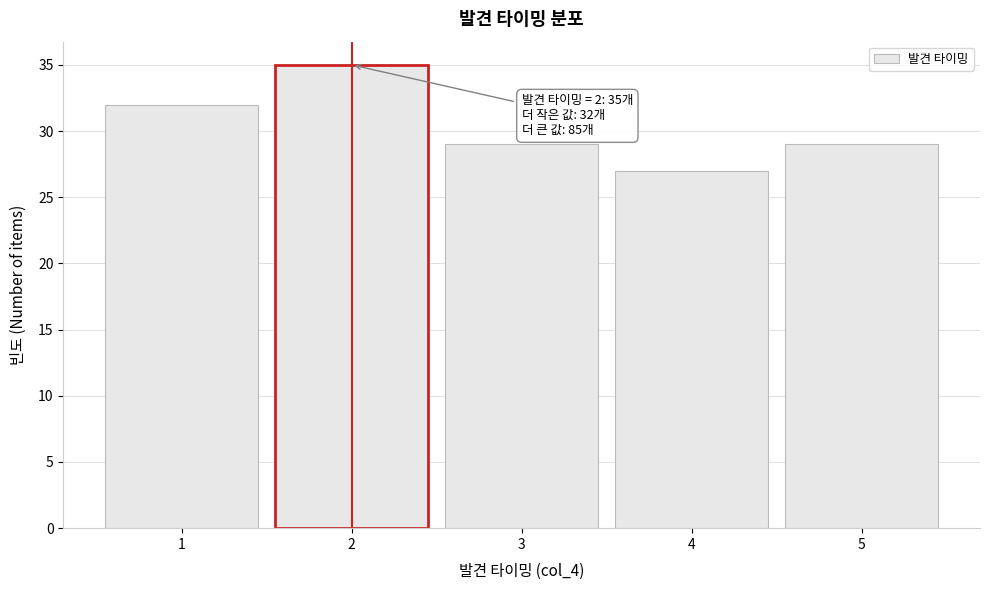

Over which range of the x-axis is the bar tallest?

1.5 to 2.5